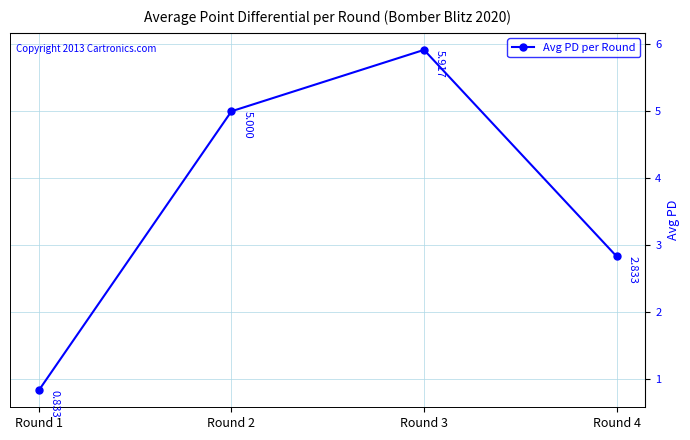

True or false: the data shows 4.5 at Round 4.

False